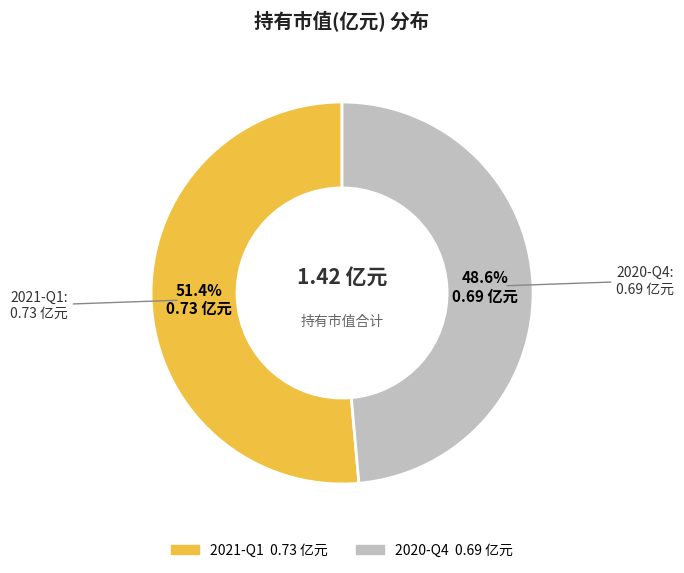

Combined, what portion of the pie is 2020-Q4 and 2021-Q1?

100.0%